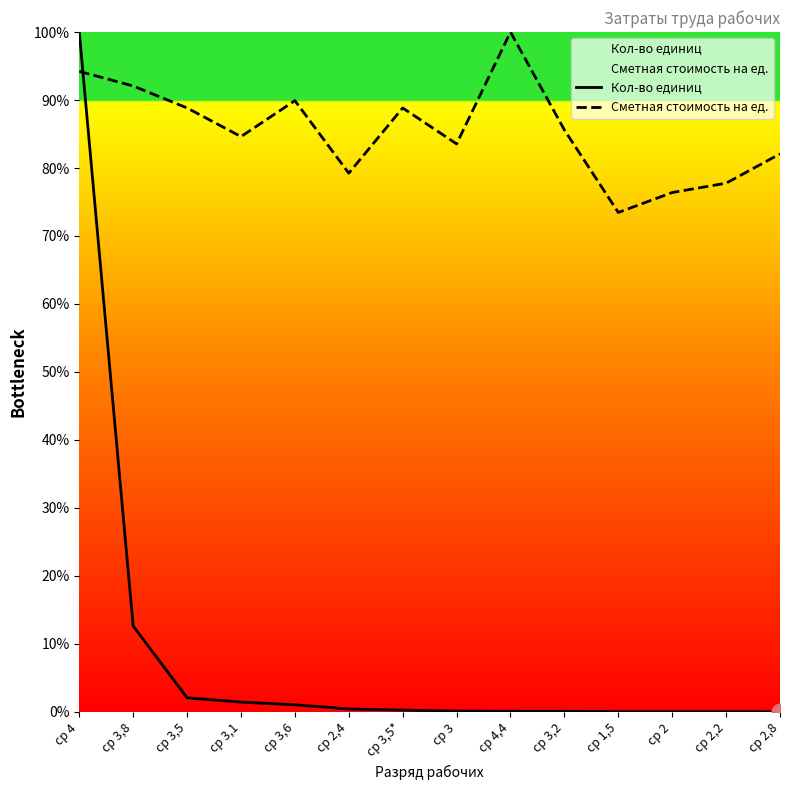

Reading left to right, transcribe all the data shown in this chart.

Кол-во единиц: ср 4=100.0	ср 3,8=12.6	ср 3,5=2.1	ср 3,1=1.4	ср 3,6=1.0	ср 2,4=0.4	ср 3,5*=0.3	ср 3=0.1	ср 4,4=0.1	ср 3,2=0.1	ср 1,5=0.0	ср 2=0.0	ср 2,2=0.0	ср 2,8=0.0
Сметная стоимость на ед.: ср 4=94.2	ср 3,8=92.1	ср 3,5=88.8	ср 3,1=84.6	ср 3,6=89.9	ср 2,4=79.2	ср 3,5*=88.8	ср 3=83.5	ср 4,4=100.0	ср 3,2=85.6	ср 1,5=73.5	ср 2=76.4	ср 2,2=77.8	ср 2,8=82.1